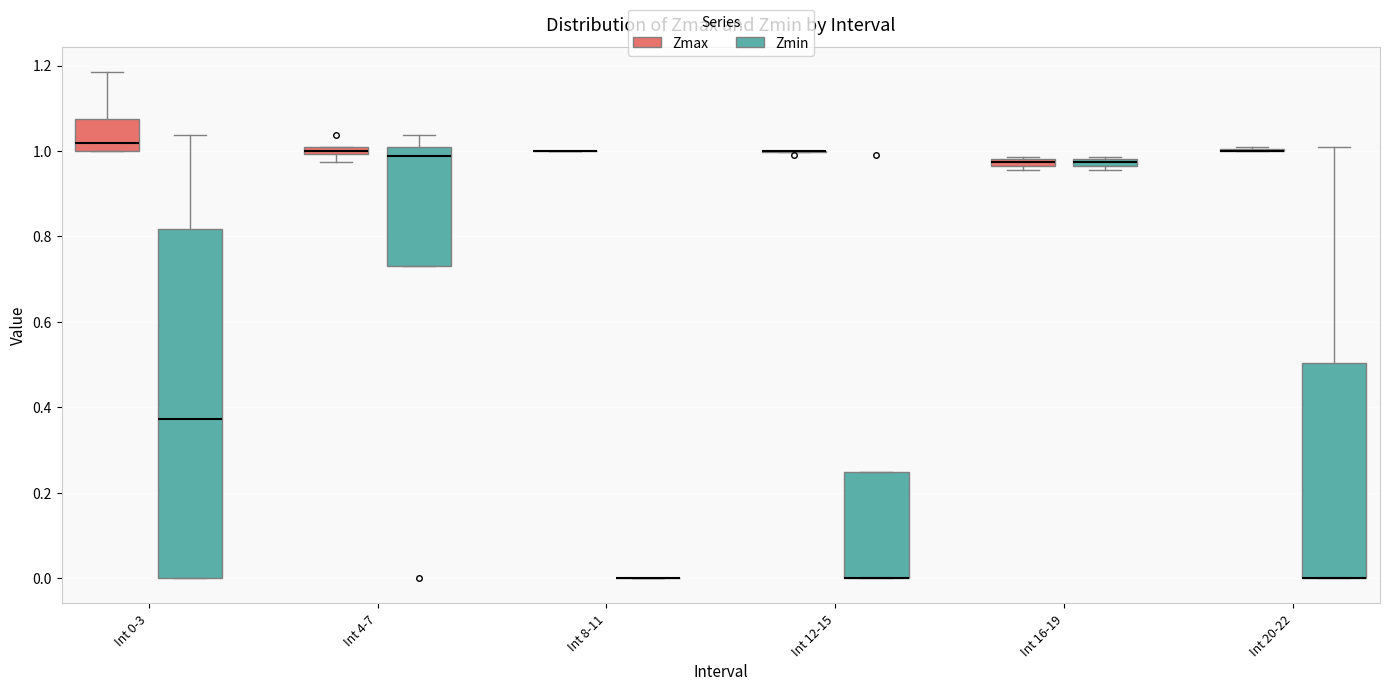

Where does the upper whisker of the box for Int 4-7 (Zmin) end on the y-axis? The values are not printed on the chart, so give them approximately, as read against the axis.

1.04